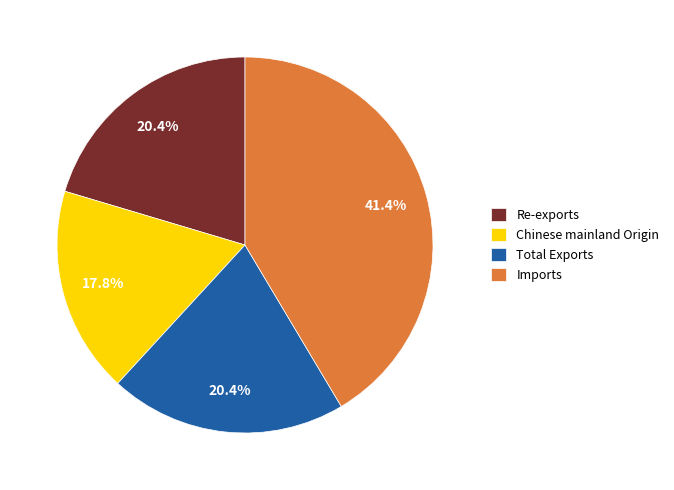

Which category has the biggest portion of the pie?

Imports